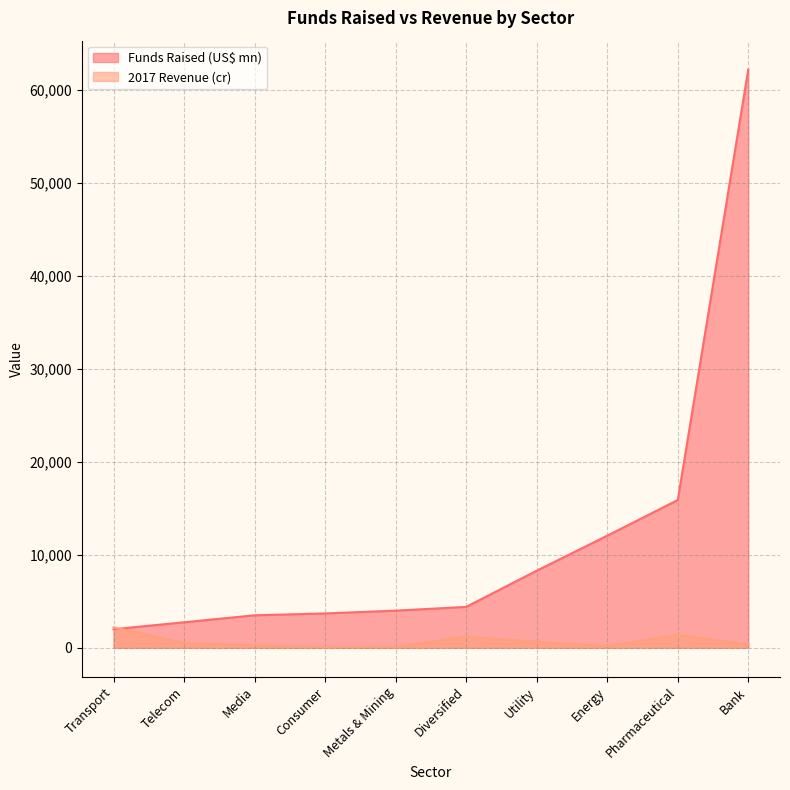

List the series in order of their peak value, lowest first.

2017 Revenue (cr), Funds Raised (US$ mn)